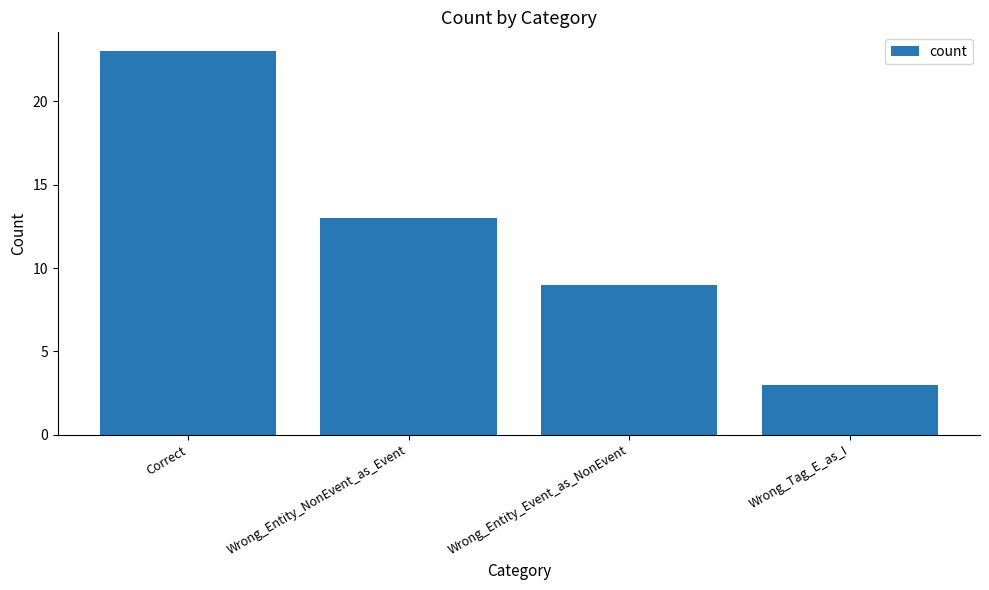

What position from the left is Wrong_Tag_E_as_I?

4